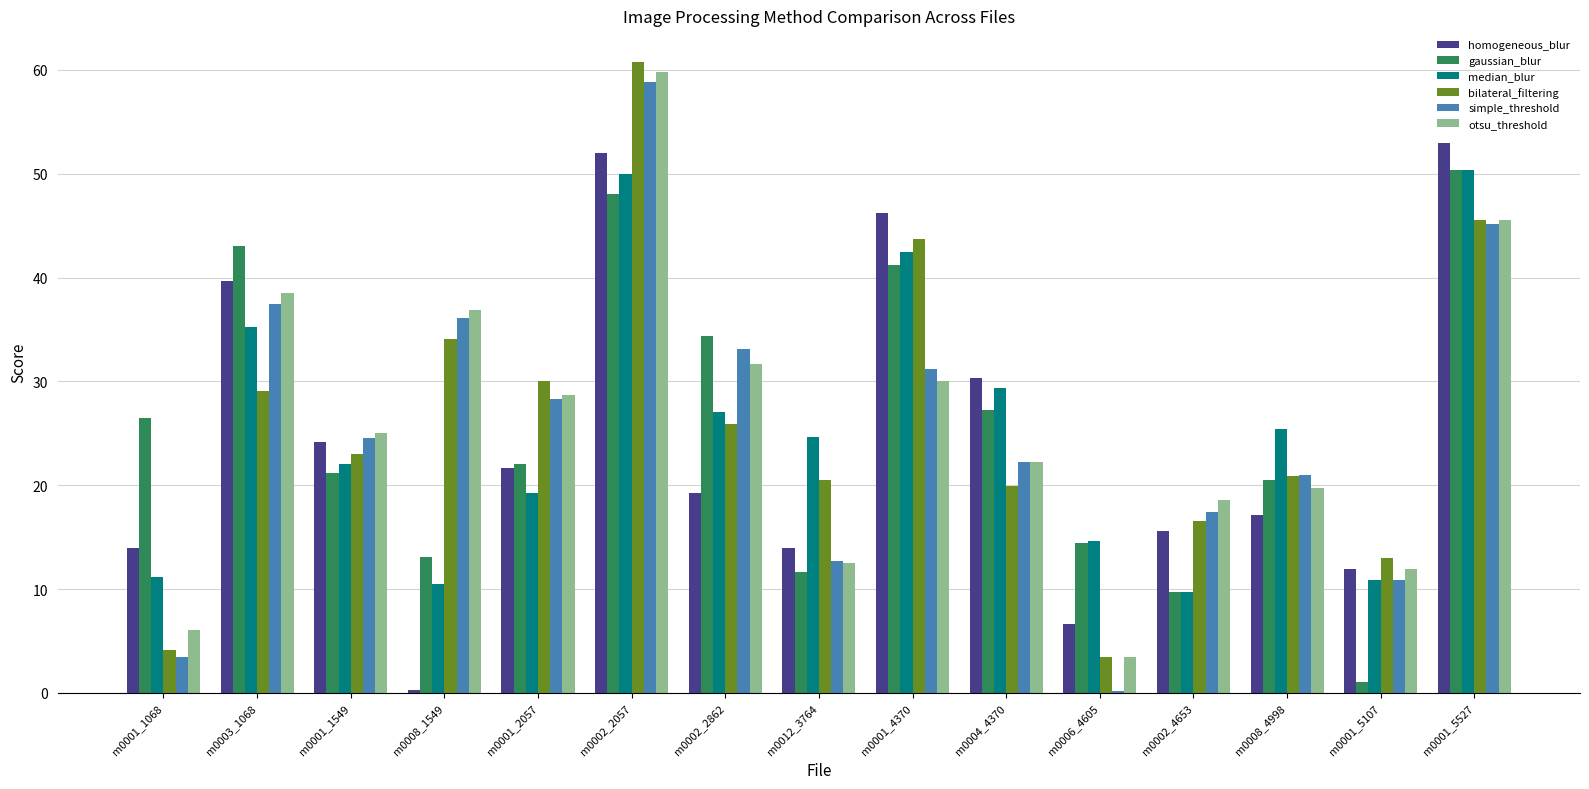

Which category has the highest value across all series?

m0002_2057